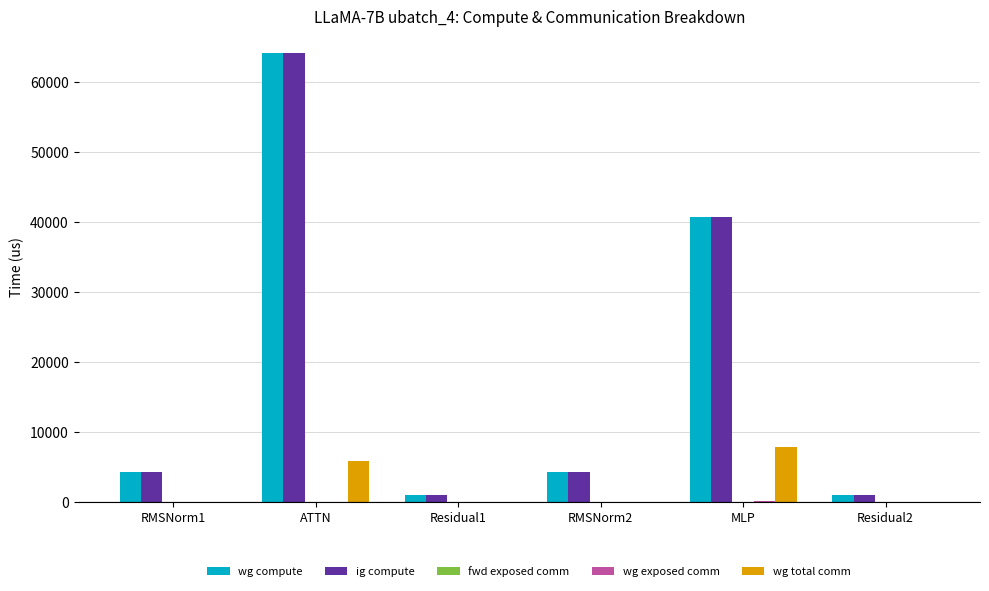

At which category does the chart reach its peak across all series?

ATTN